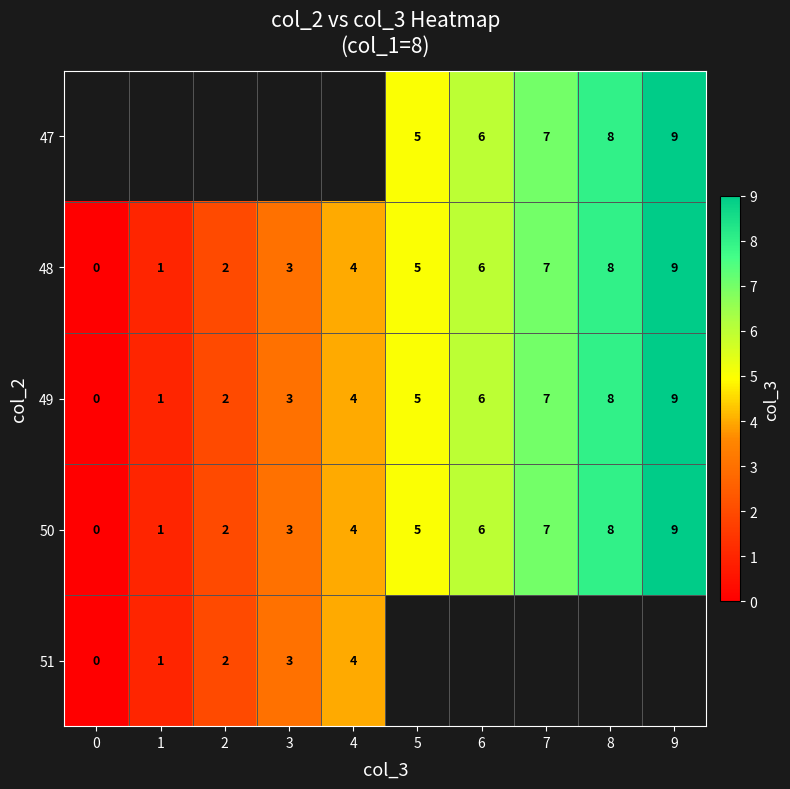

Which label corresponds to the largest value in the chart?

9